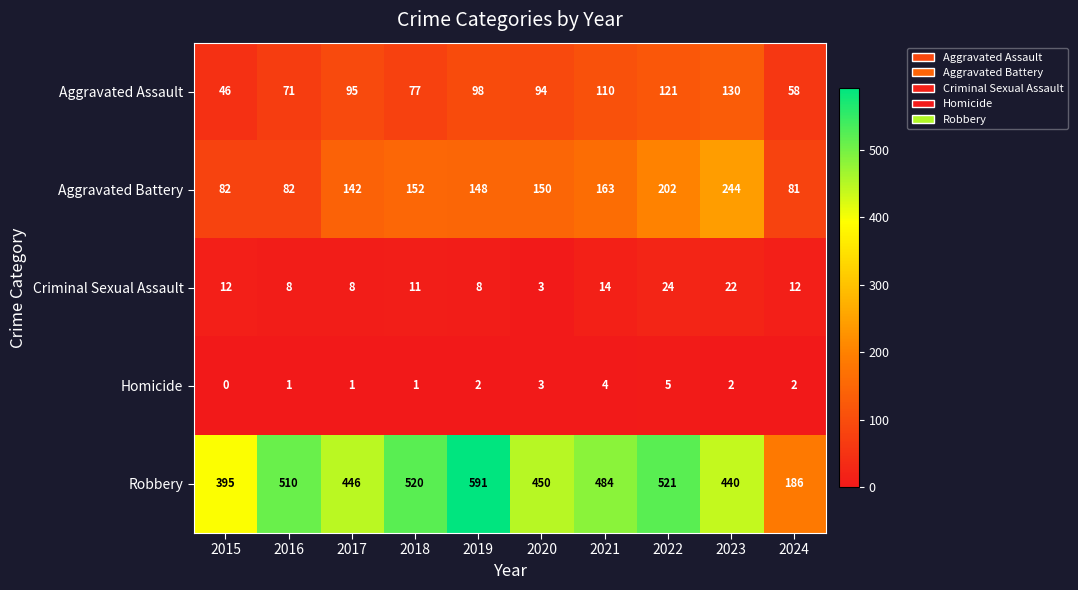

How many distinct data groups are displayed?

5